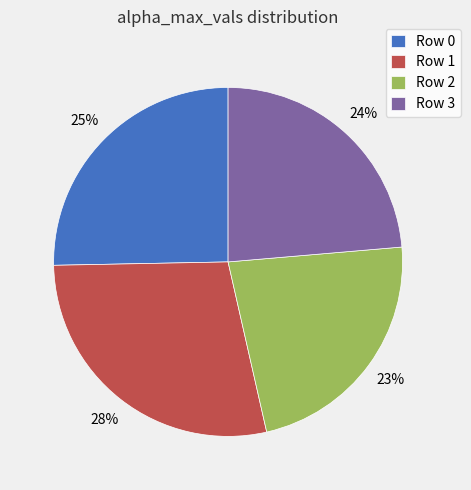

What is the smallest slice in the pie chart?

Row 2